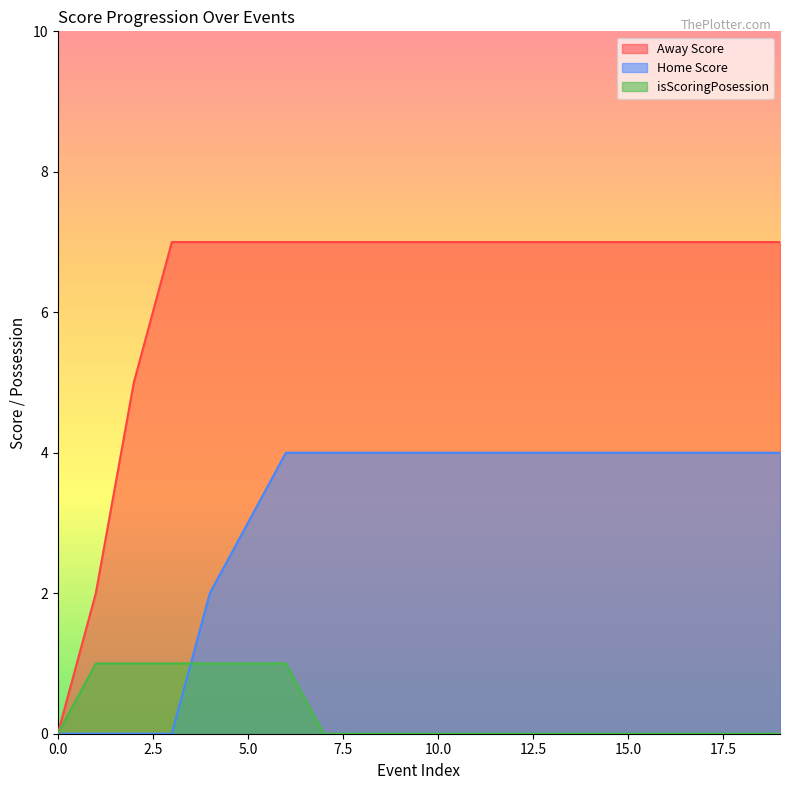

Which series has the largest range (max minus min)?

Away Score